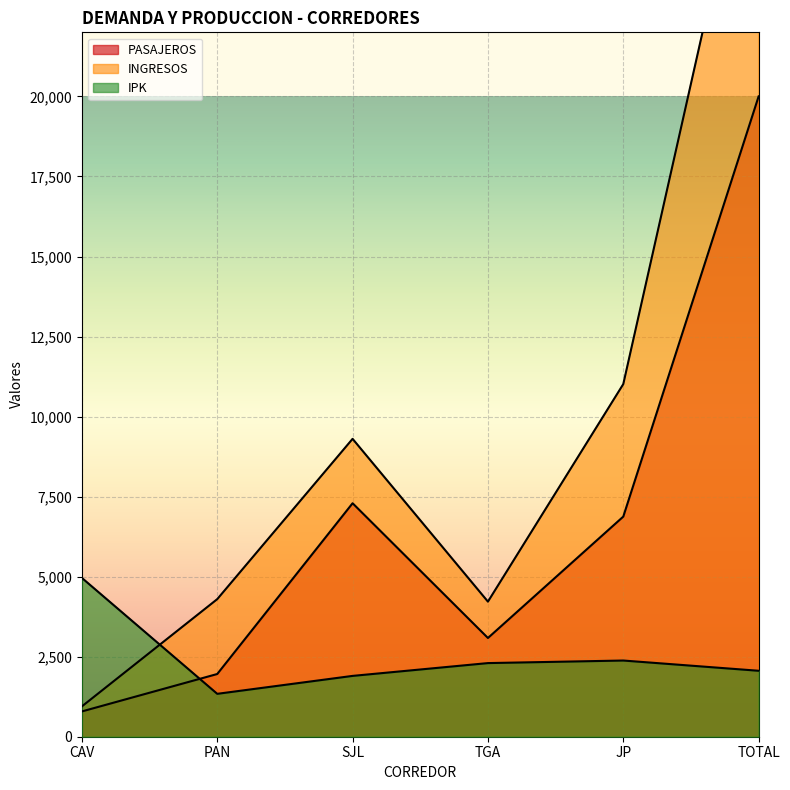

What is the sum of the PASAJEROS values at SJL and TGA?

10377.0